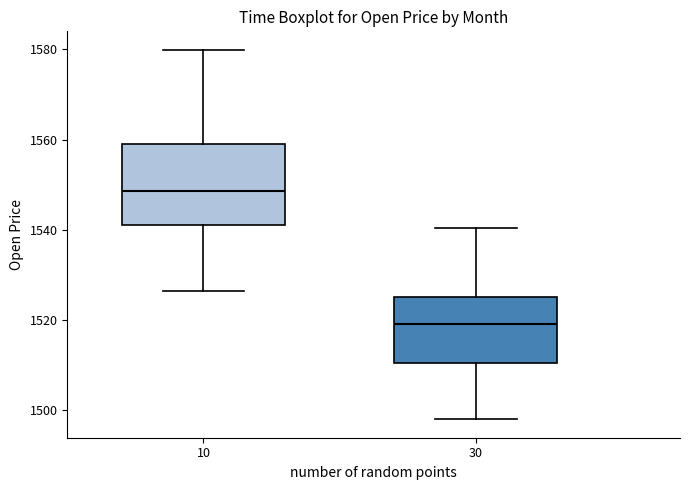

Where does the median line of the box at x = 30 sit on the y-axis? The values are not printed on the chart, so give them approximately, as read against the axis.

1520